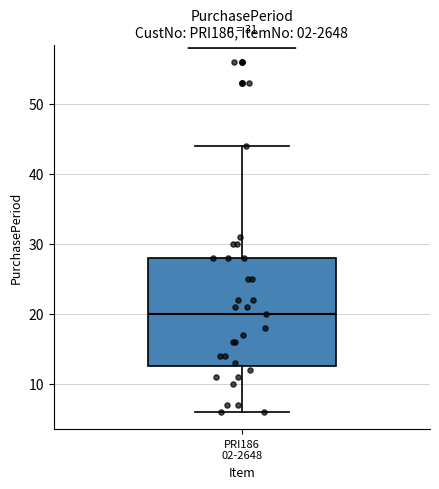

Read this box plot against the y-axis: the position of the median line, the range covered by the box, and the ends of both whiskers. The values are not printed on the chart, so give them approximately, as read against the axis.

median 20, box 13 to 28, whiskers 6 to 44